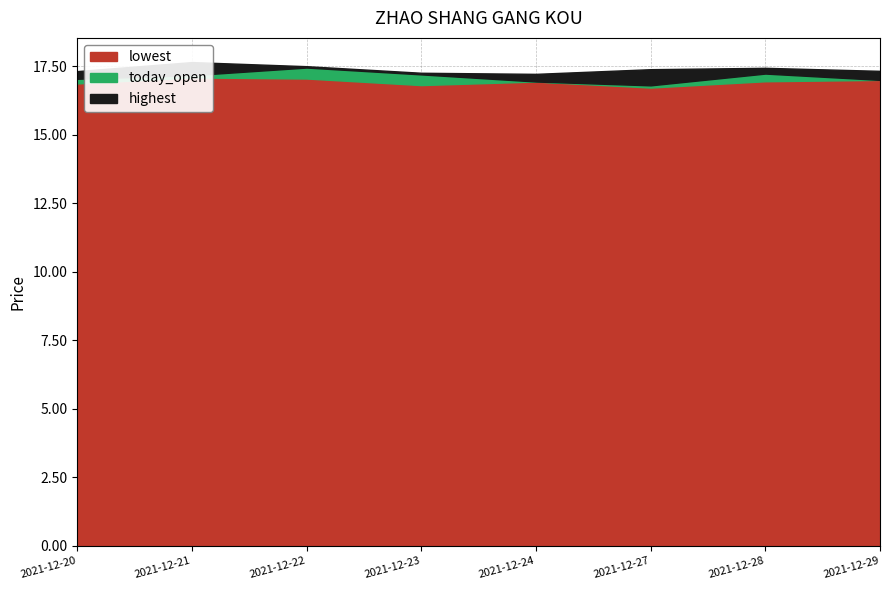

What is the value of the lowest point at the 5th from the left?

16.9